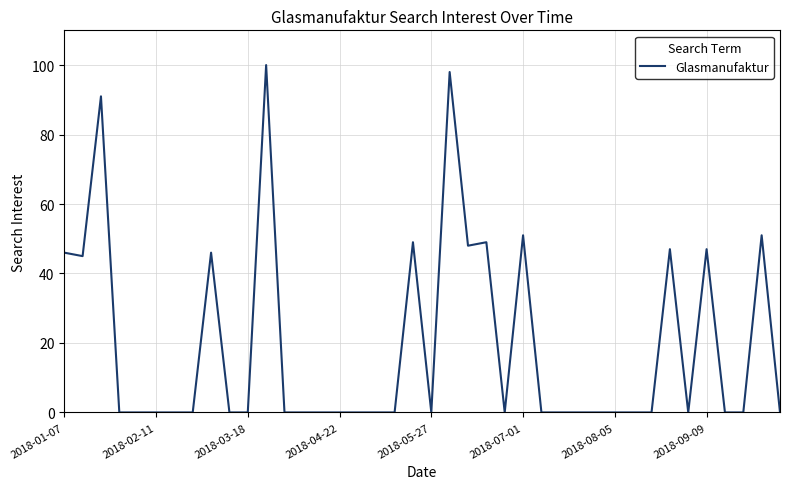

What is the difference between the maximum and minimum values?

100